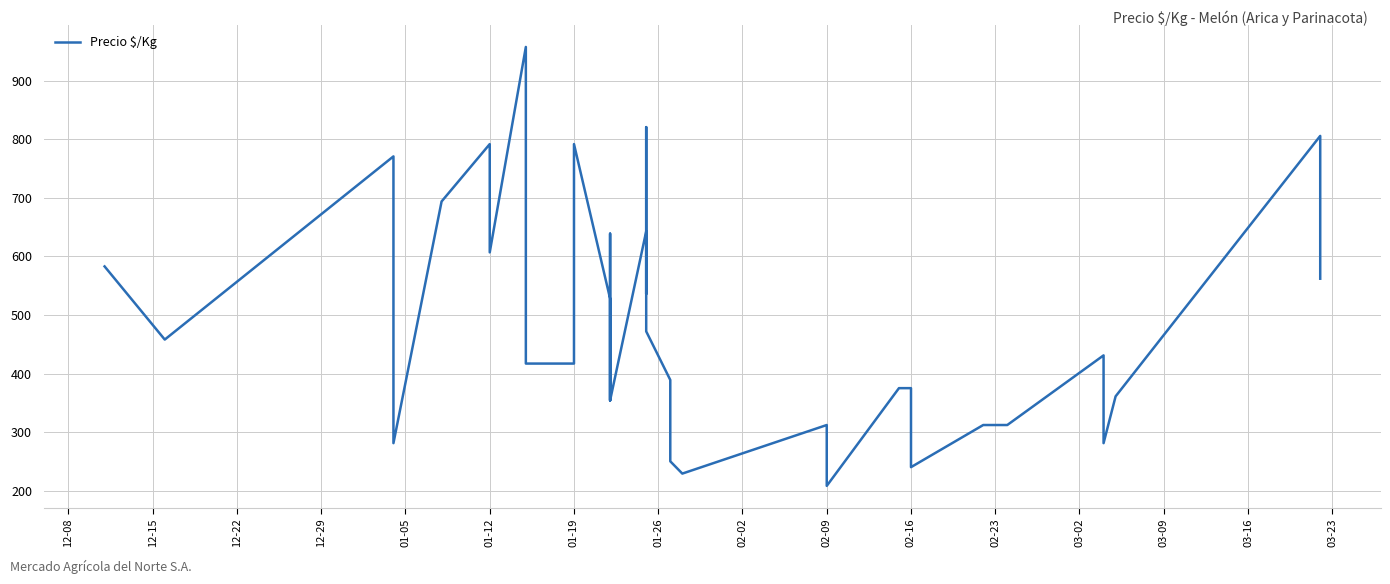

What is the smallest value displayed?

208